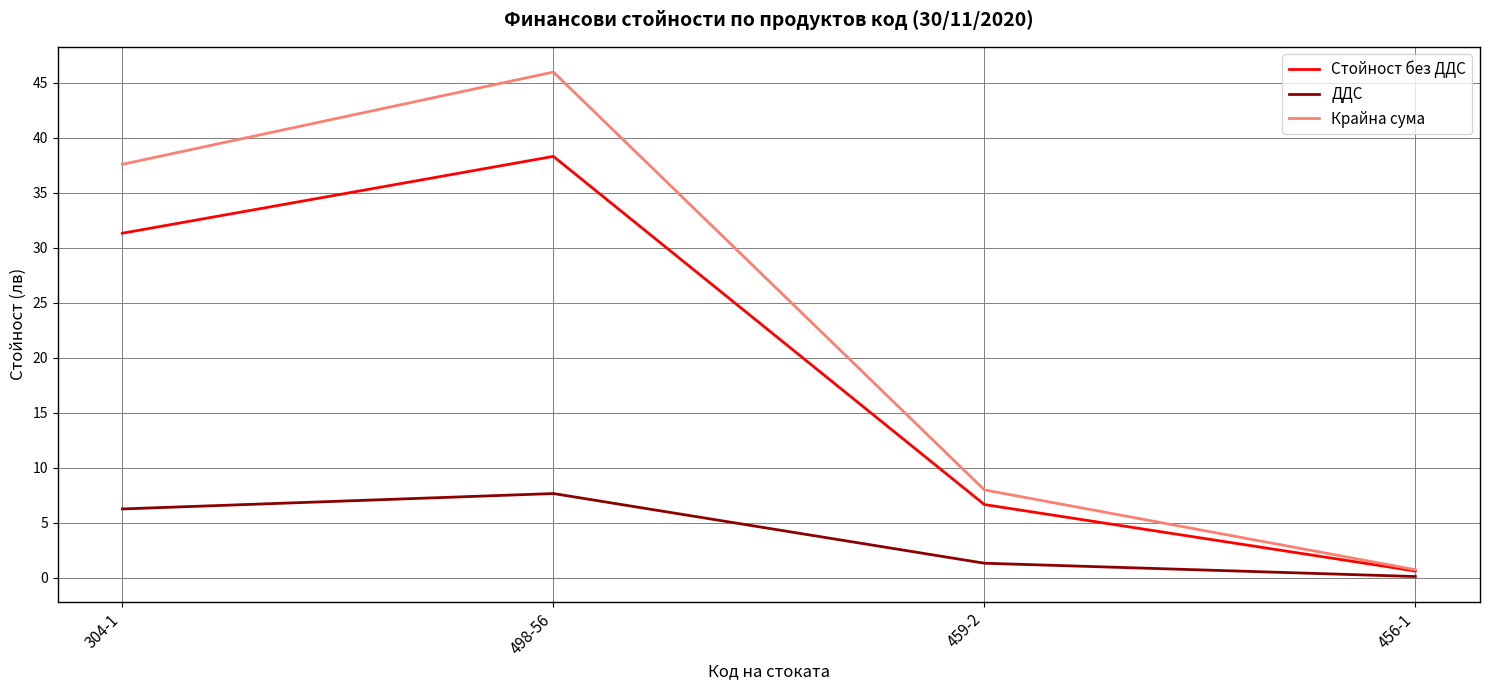

True or false: Крайна сума and ДДС intersect in this chart.

False